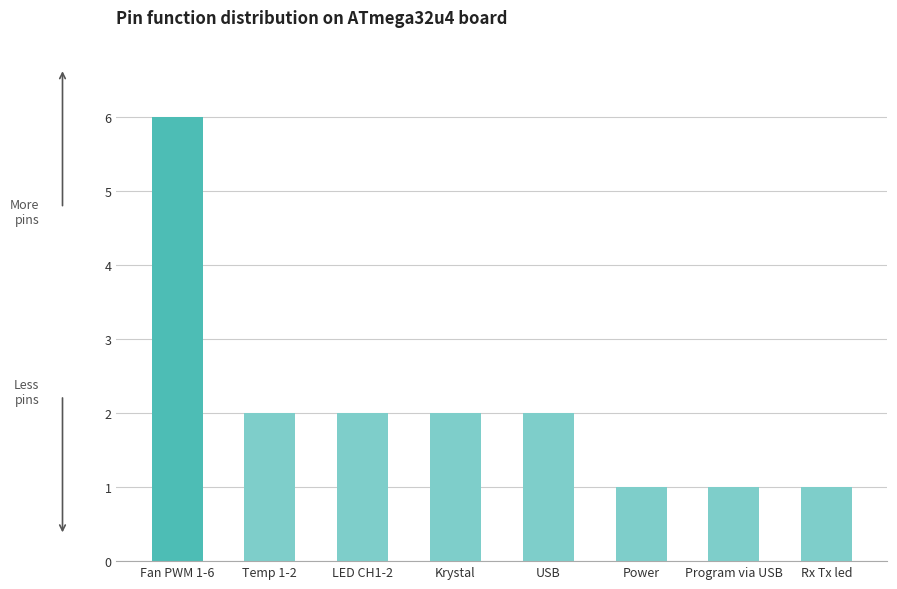

The chart shows a value of 2 at LED CH1-2. True or false?

True